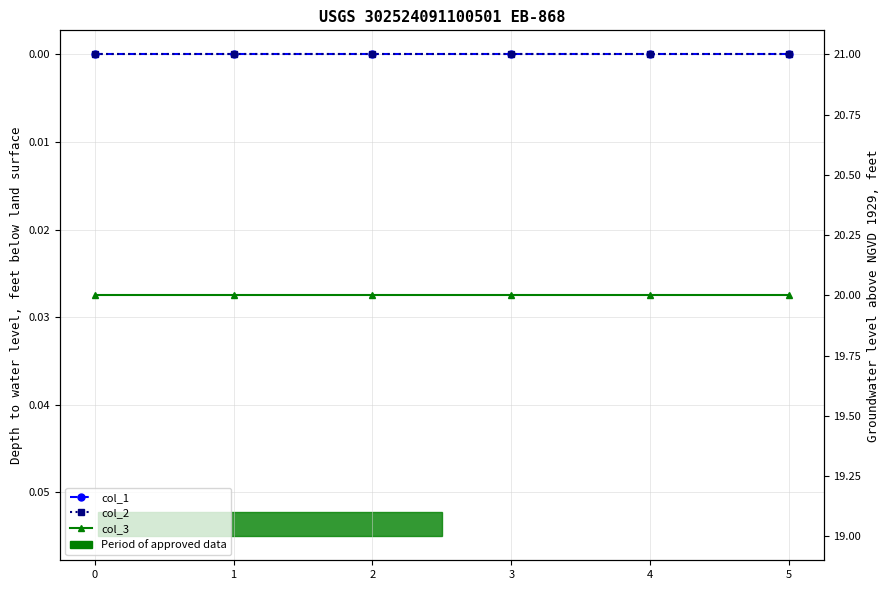

Read the col_3 value at 5.

20